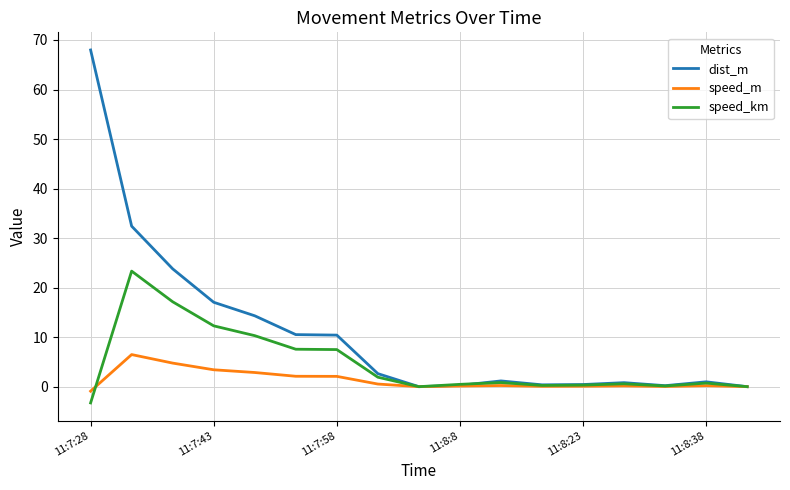

What is the difference between the second highest and second lowest values in the dist_m series?

32.4